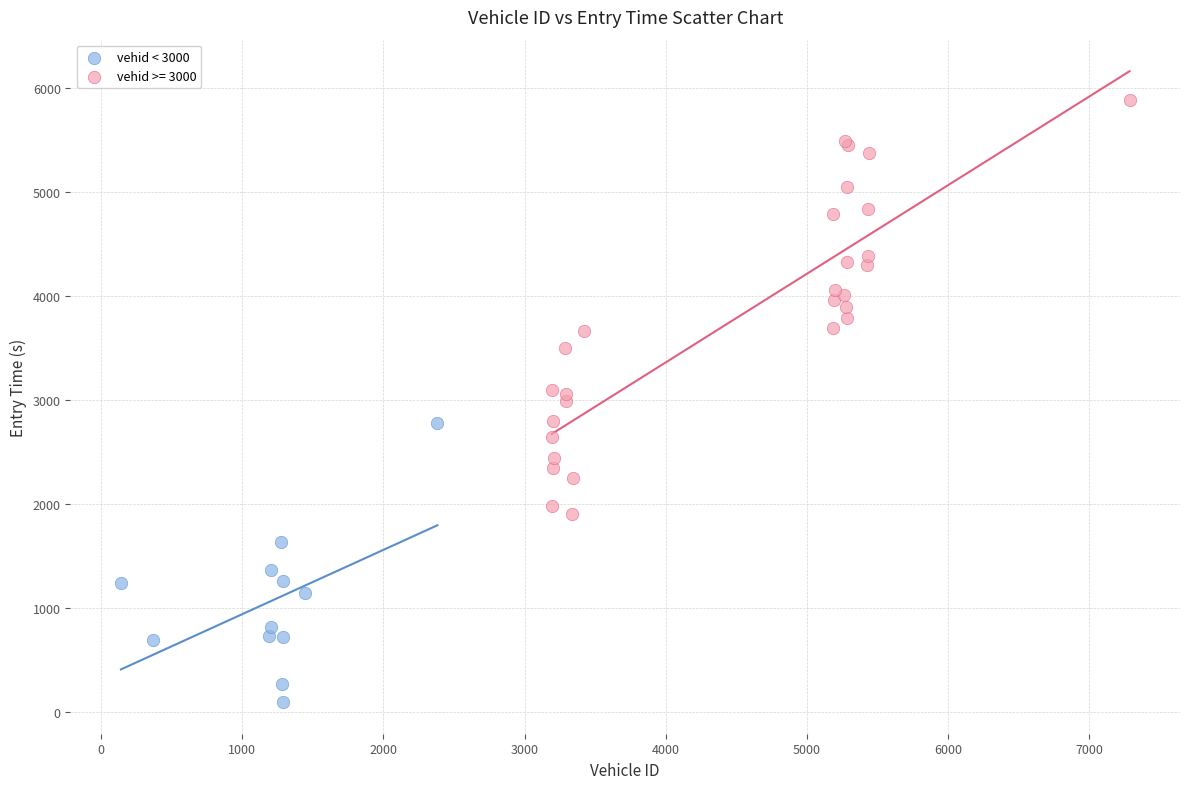

Which series reaches the minimum Y coordinate?

vehid < 3000